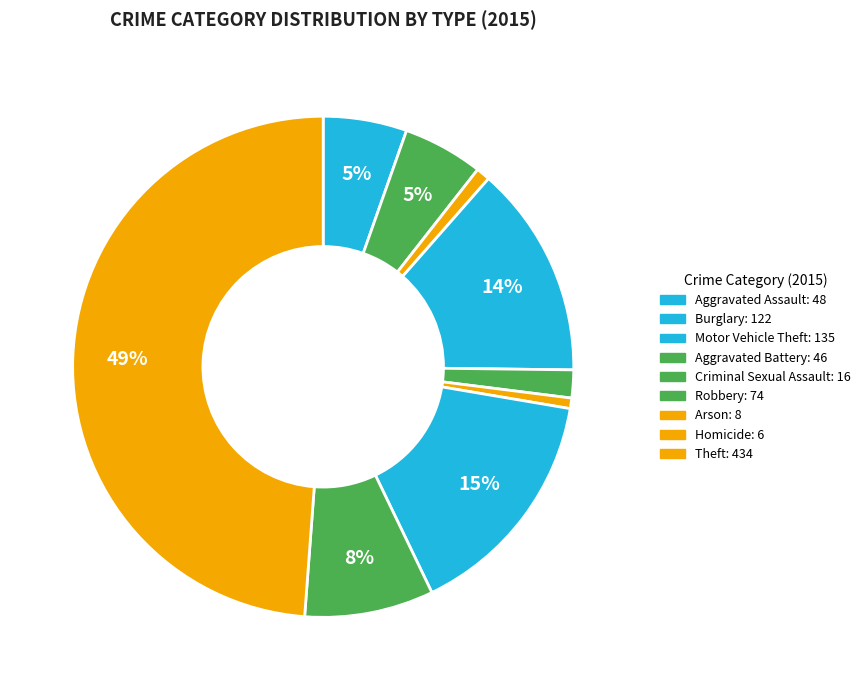

Count the number of slices in the pie.

9